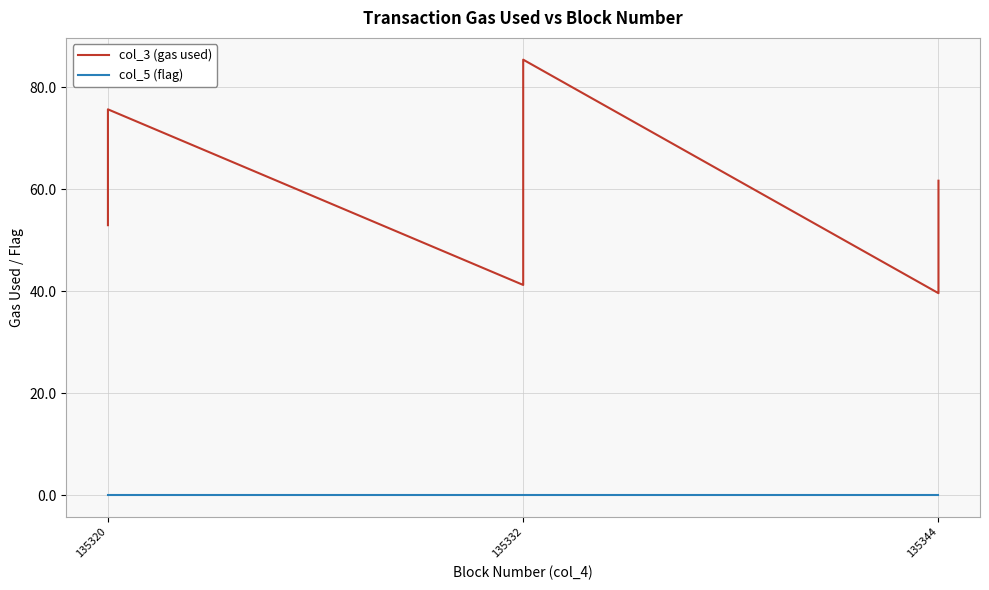

True or false: col_3 (gas used) and col_5 (flag) cross at least once.

False